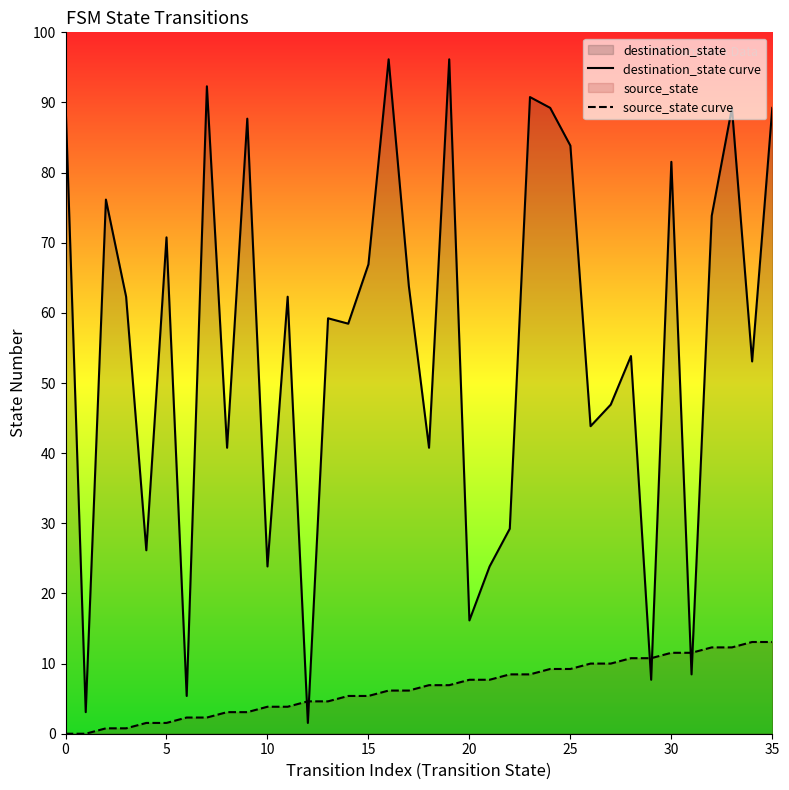

What are all the series names shown in the legend?

destination_state curve, source_state curve